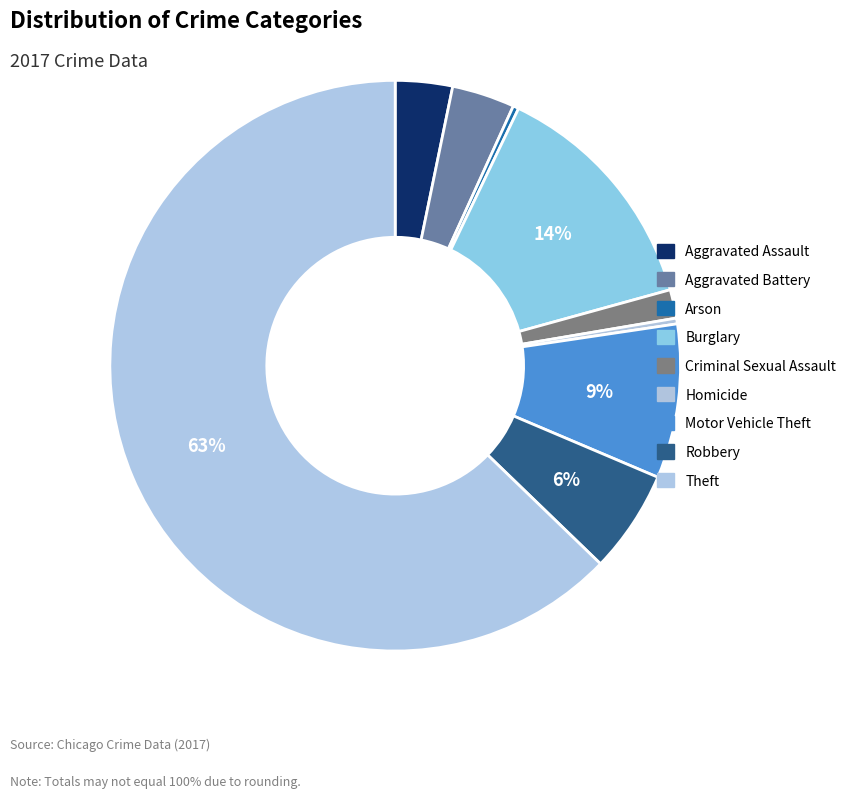

Approximately how many times larger is the value at Aggravated Assault compared to Aggravated Battery?

0.9